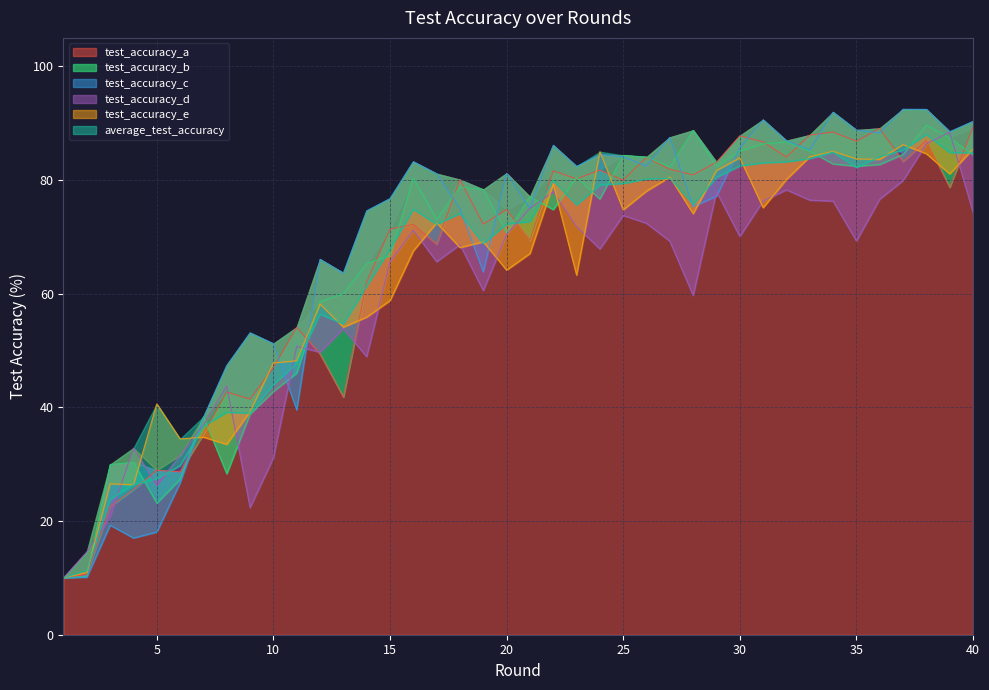

How many values in the test_accuracy_e series are below 69?

20